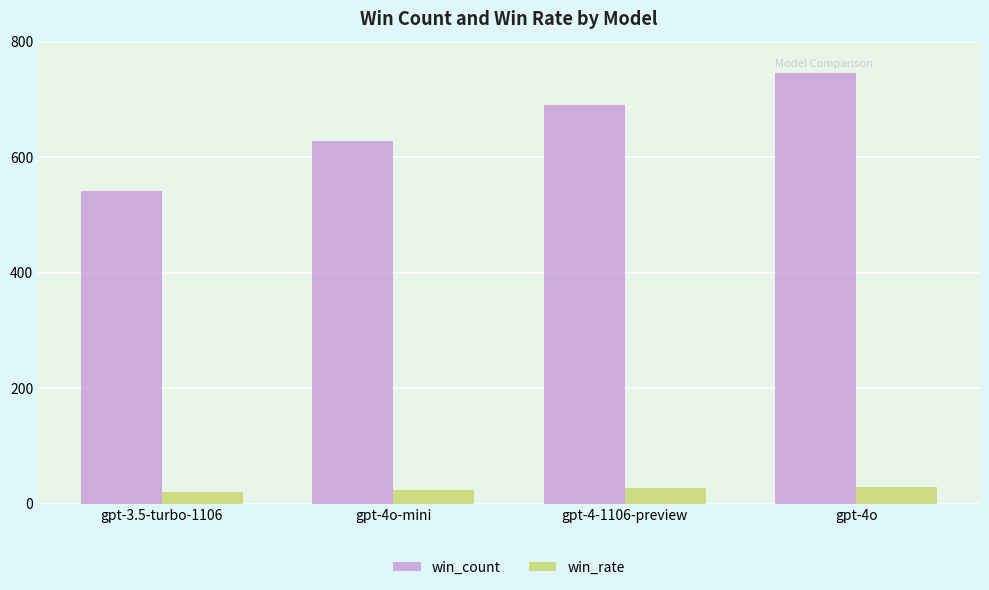

What is the label of the 4th bar from the left?

gpt-4o